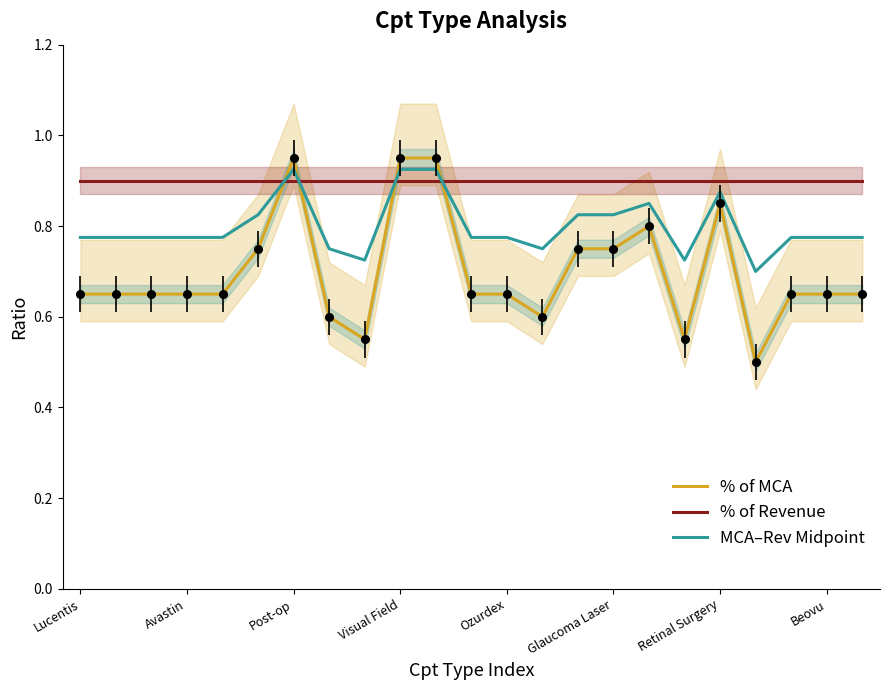

What is the spread (max minus min) of values at 17?

0.3